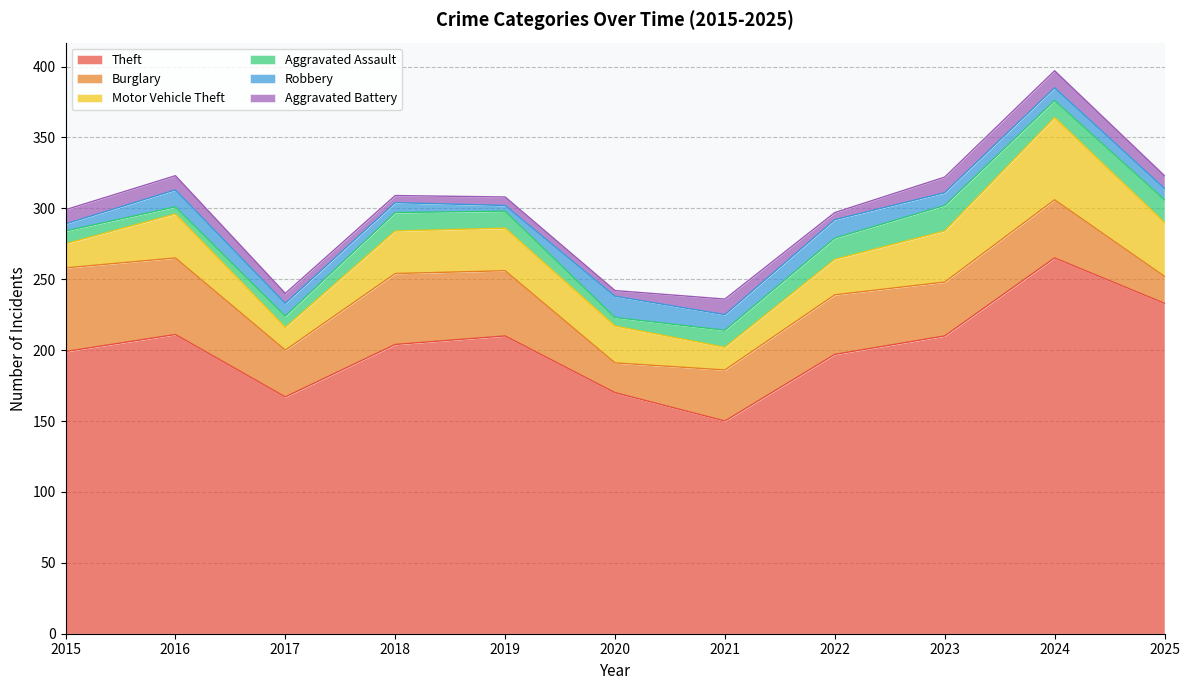

What is the approximate value of Theft at 2024, to the nearest 5?

265